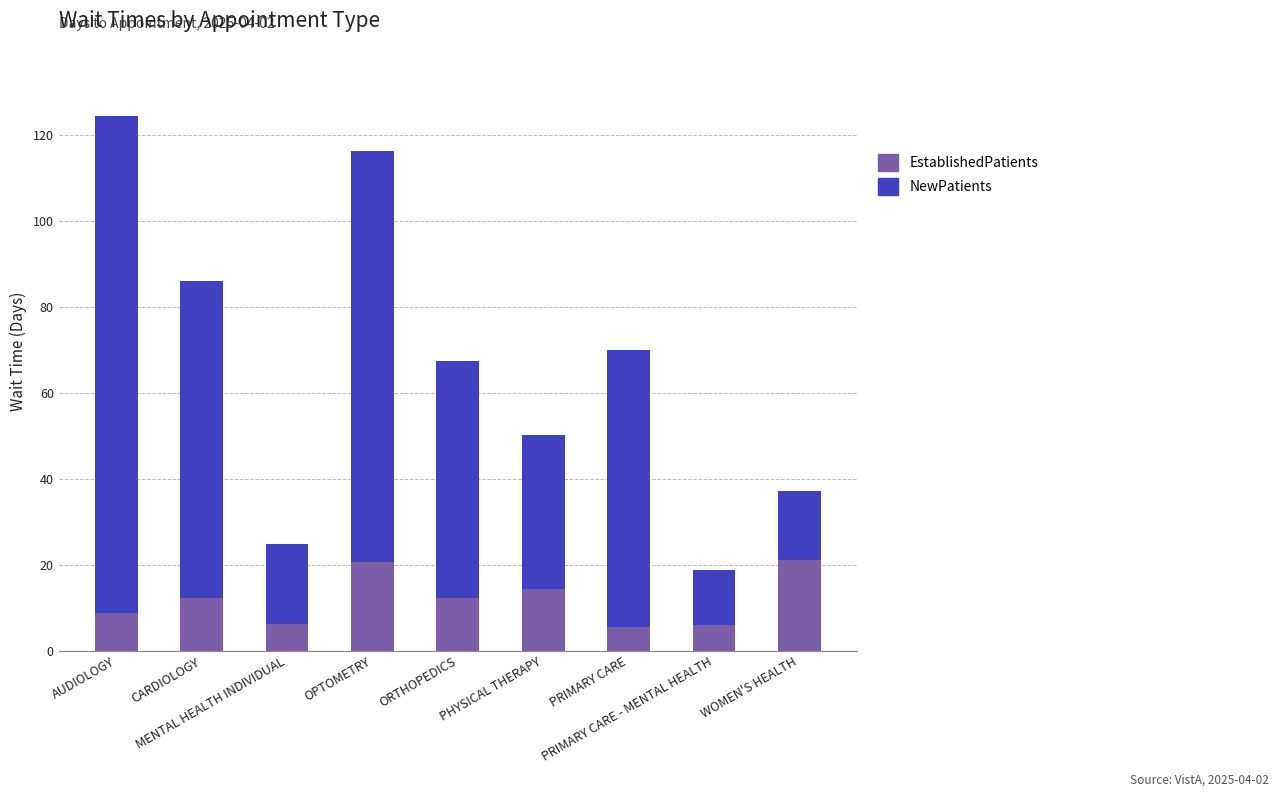

What is the highest value of the EstablishedPatients series?

21.2